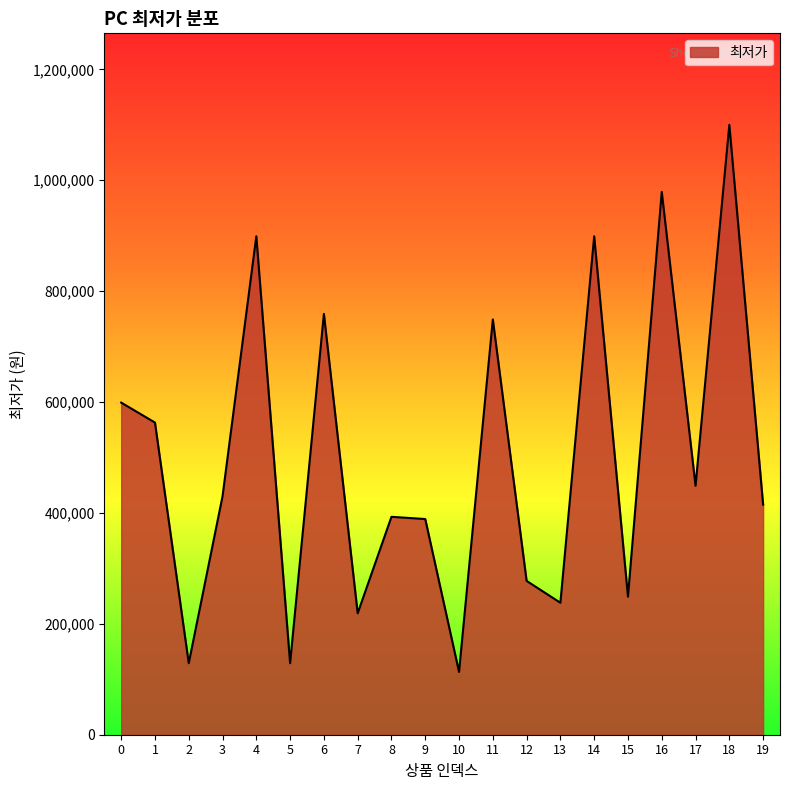

What is the minimum value shown in the chart?

113280